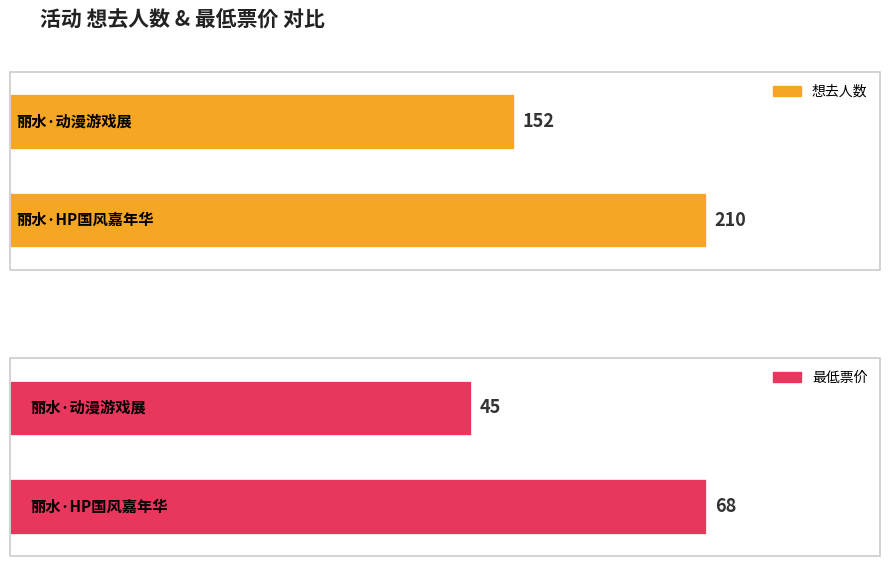

Which series has the widest spread of values?

想去人数